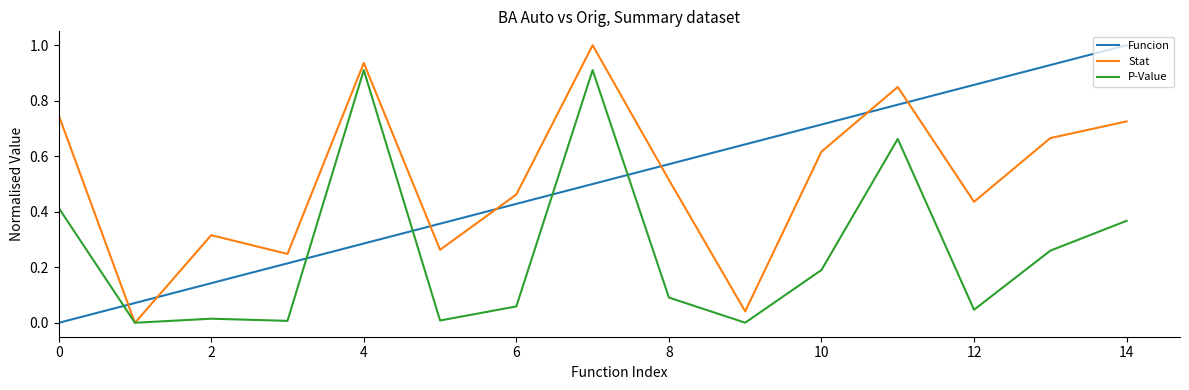

After their last crossing, which series has the higher values: Funcion or Stat?

Funcion